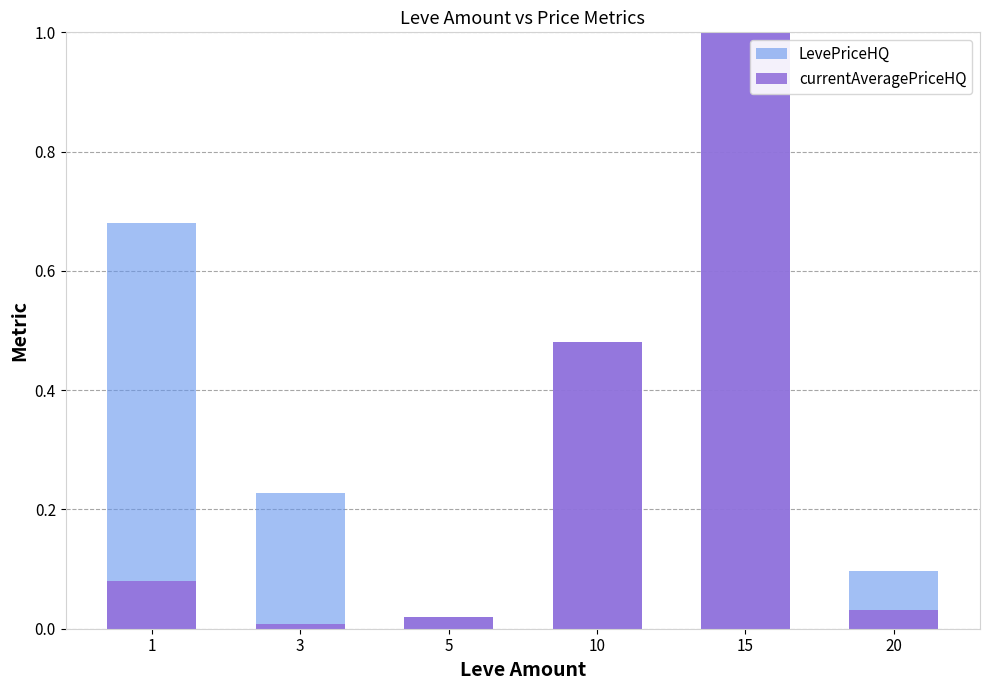

Reading right to left, what are all the values shown in this chart?

LevePriceHQ: 0.1	1.0	0.5	0.0	0.2	0.7
currentAveragePriceHQ: 0.0	1.0	0.5	0.0	0.0	0.1